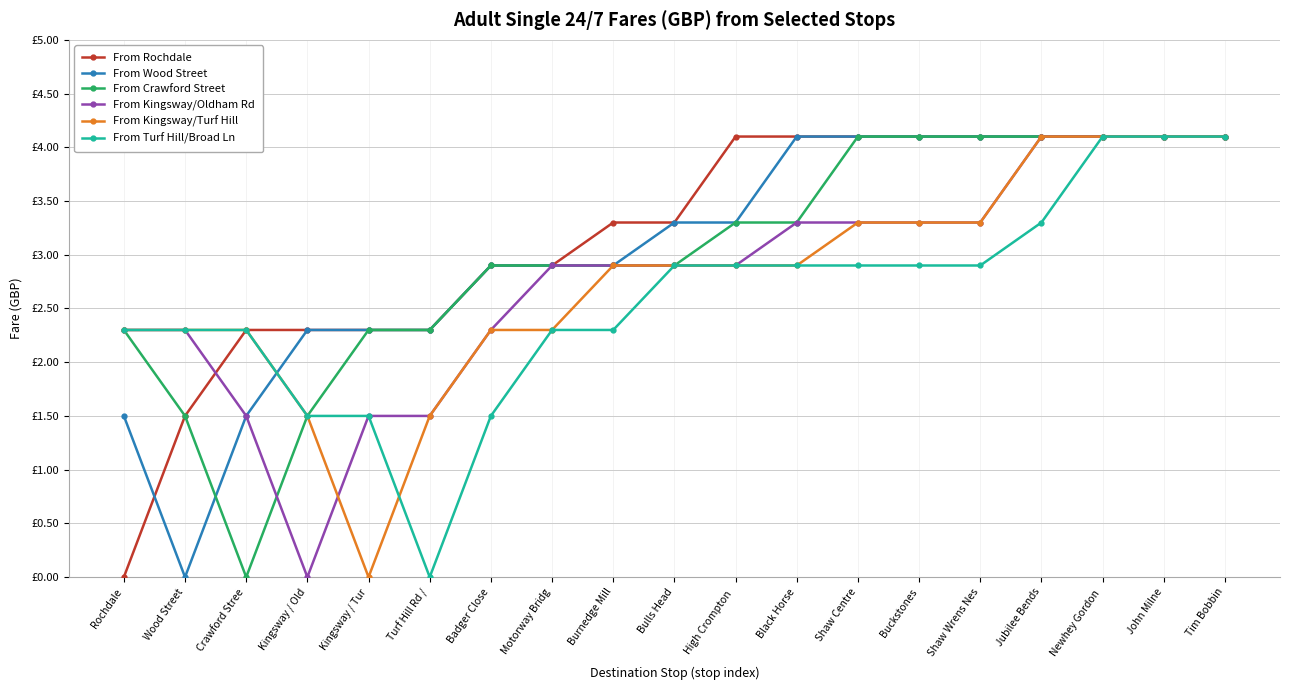

Where does the From Kingsway/Turf Hill series first go above 2?

Rochdale